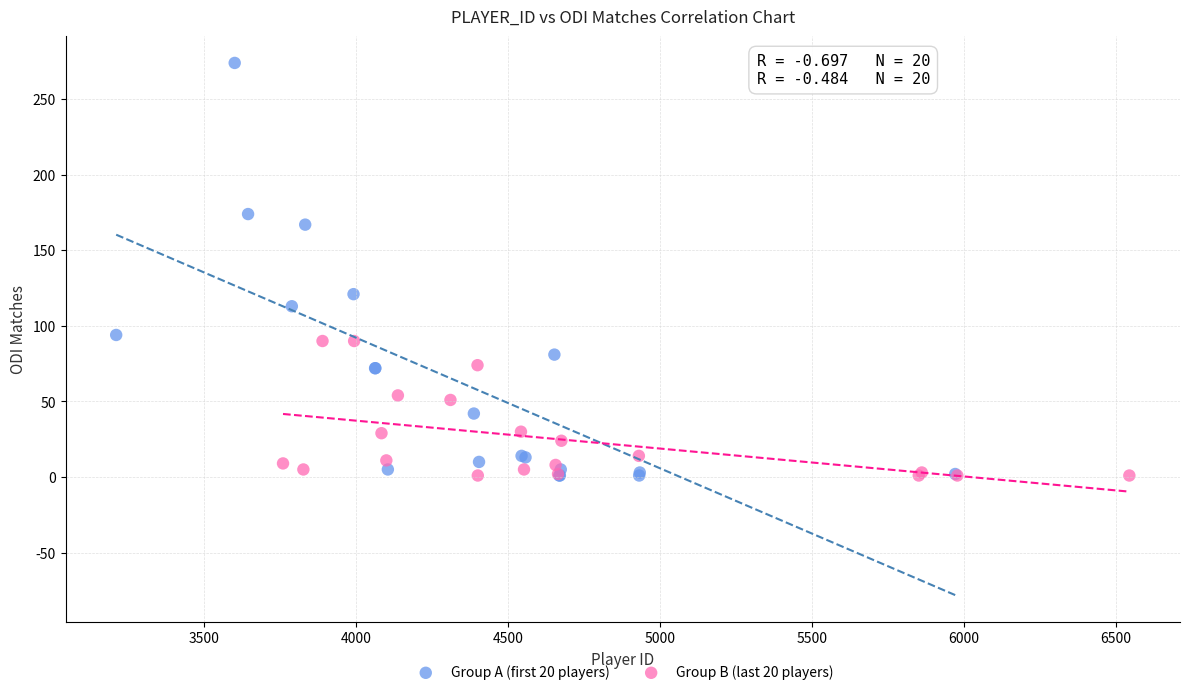

Which series has the largest Y range (max minus min)?

Group A (first 20 players)